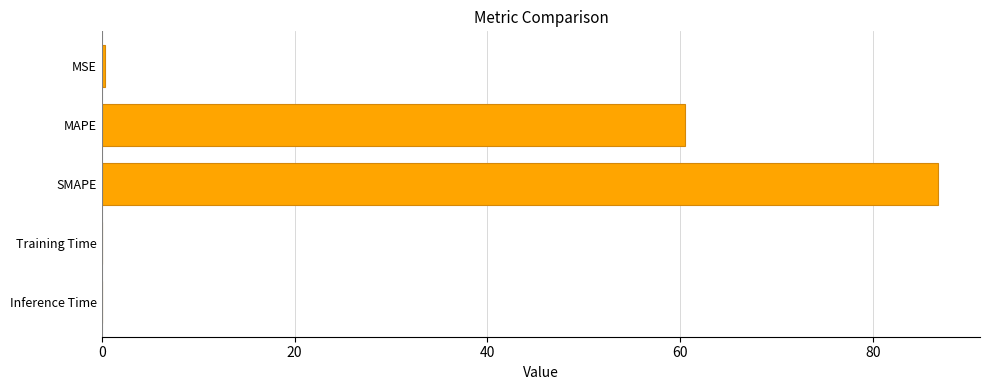

The value at SMAPE is 123.0. True or false?

False